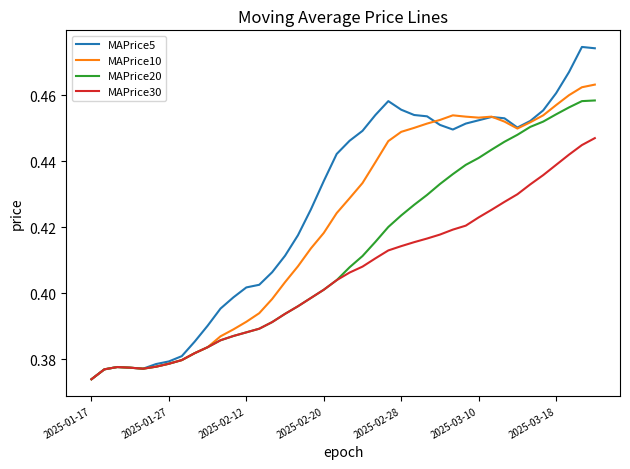

Which series has the largest total across all categories?

MAPrice5